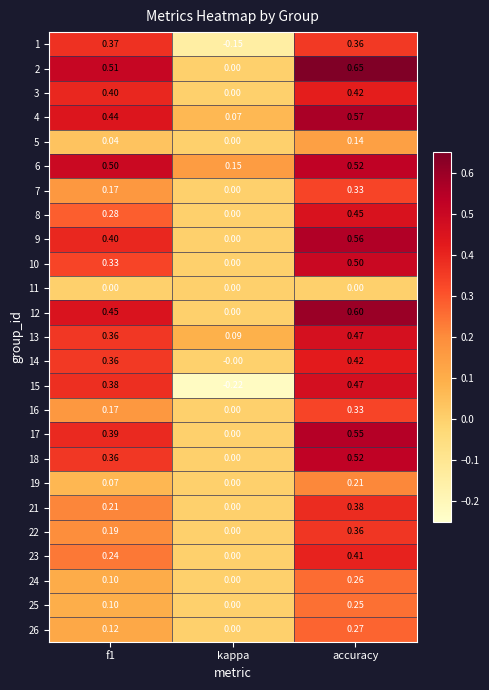

Which category has the highest value across all series?

accuracy